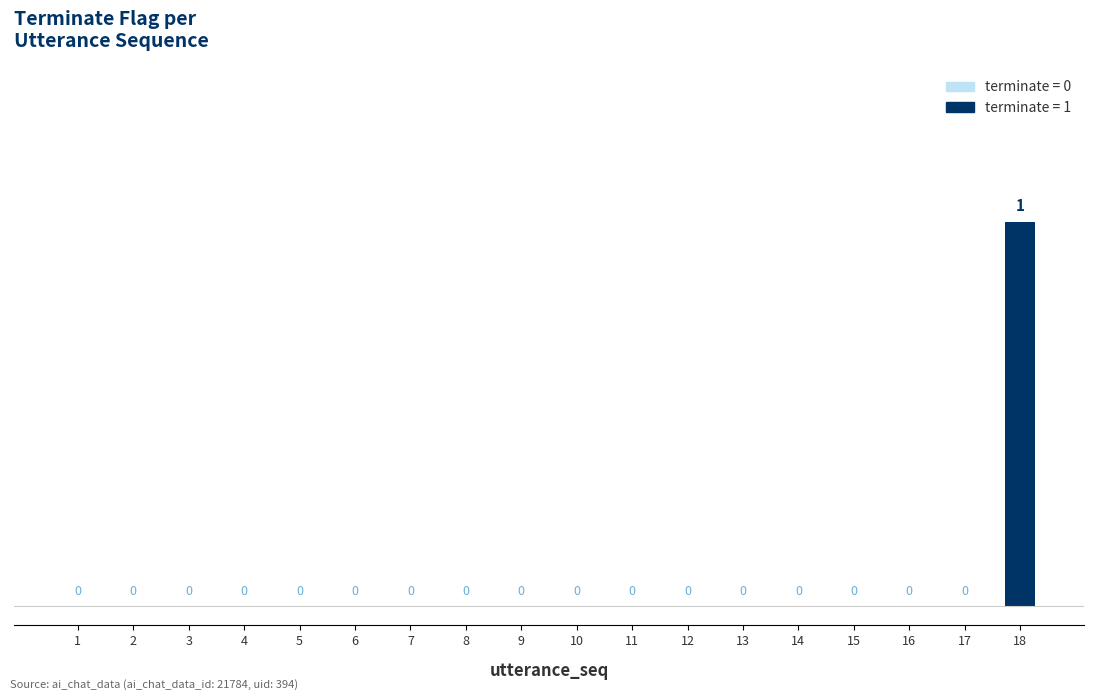

How many values are between 0 and 1?

18